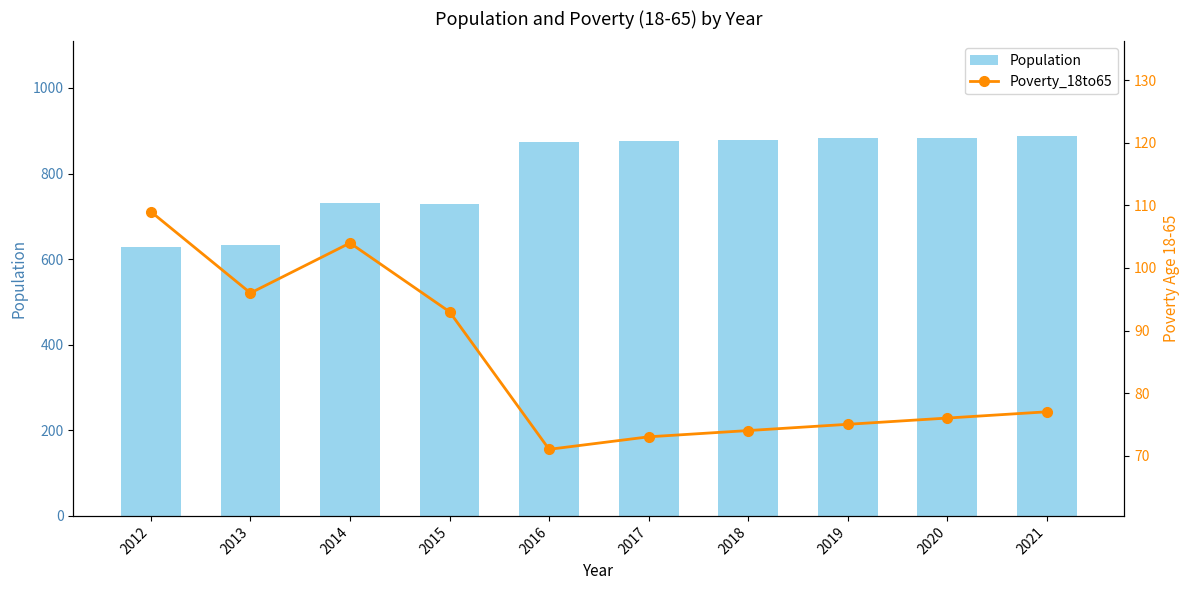

At which label does Poverty_18to65 first exceed 77?

2012